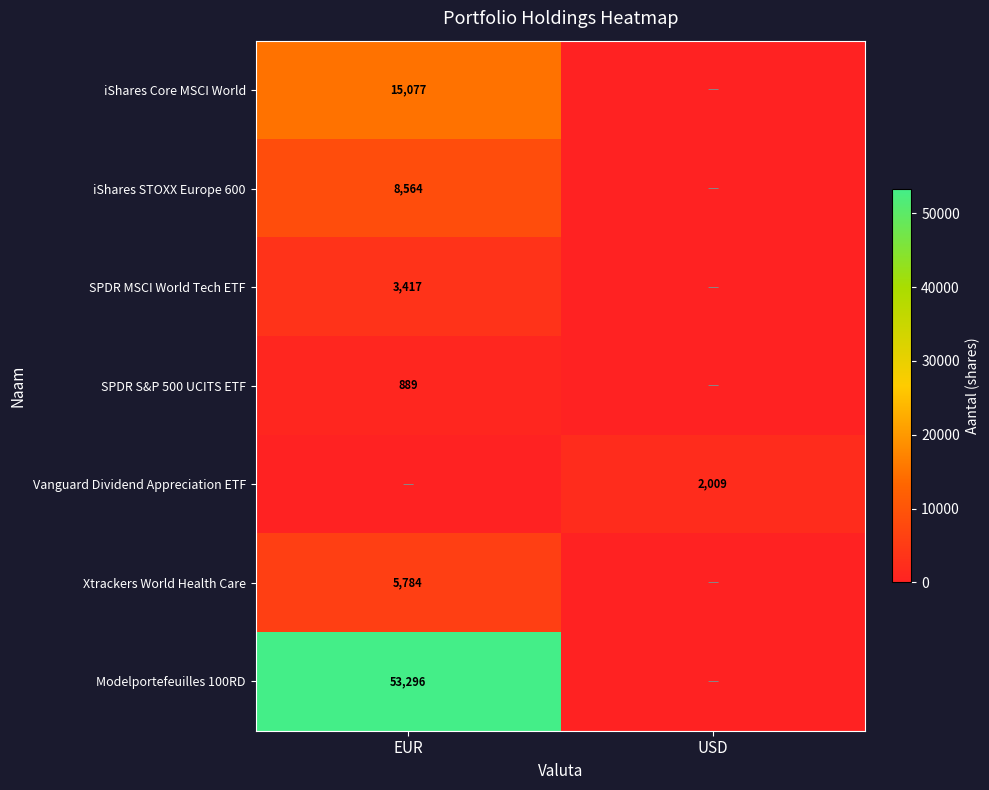

The value of SPDR MSCI World Tech ETF at EUR is 3417. True or false?

True